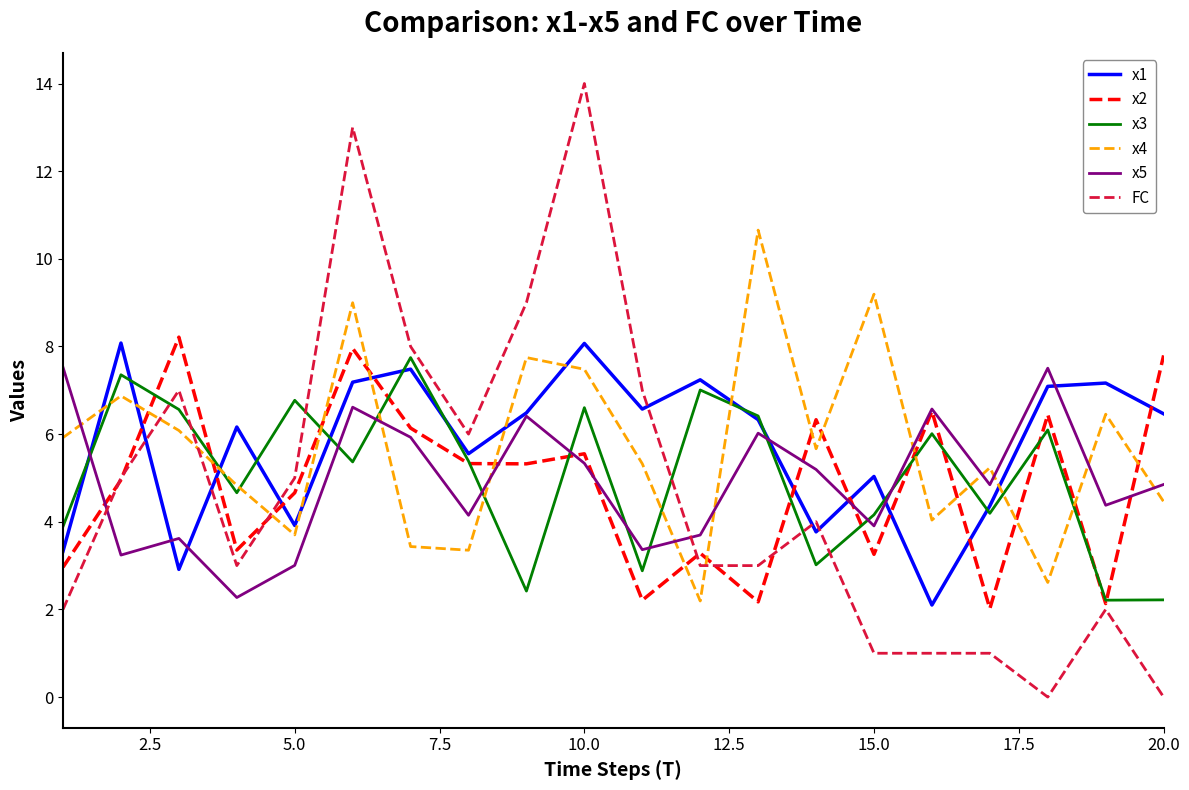

Which series has the largest range (max minus min)?

FC